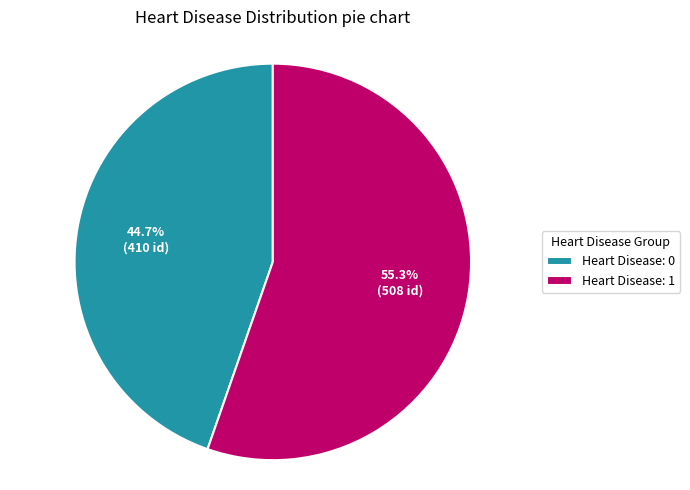

Which category has the smallest portion of the pie?

Heart Disease: 0